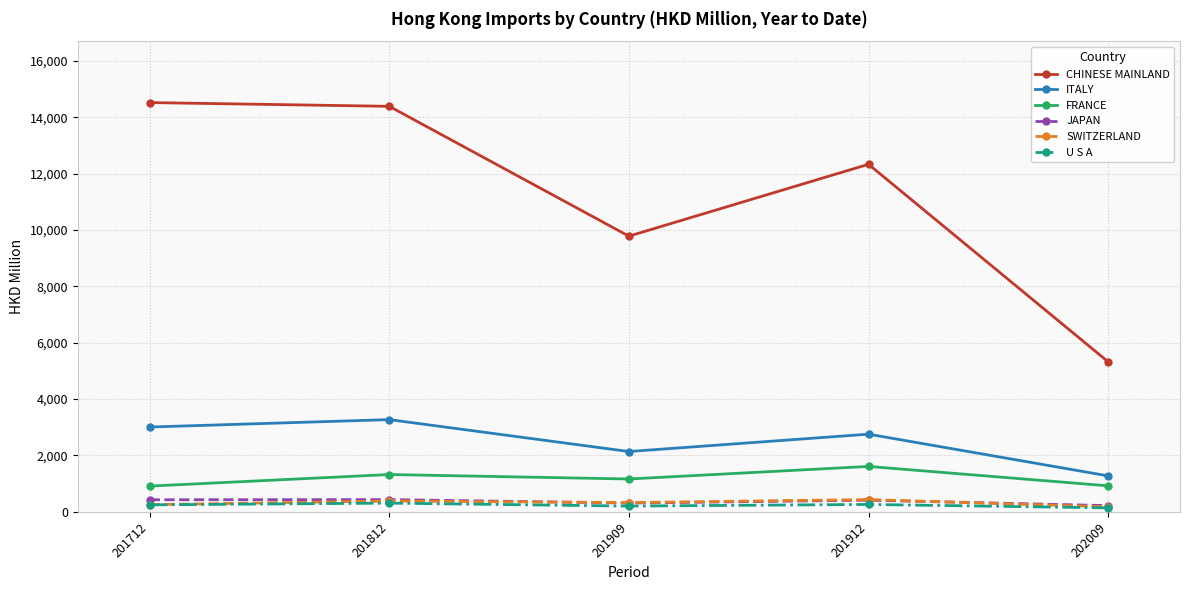

What is the sum of all CHINESE MAINLAND values?

56341.3